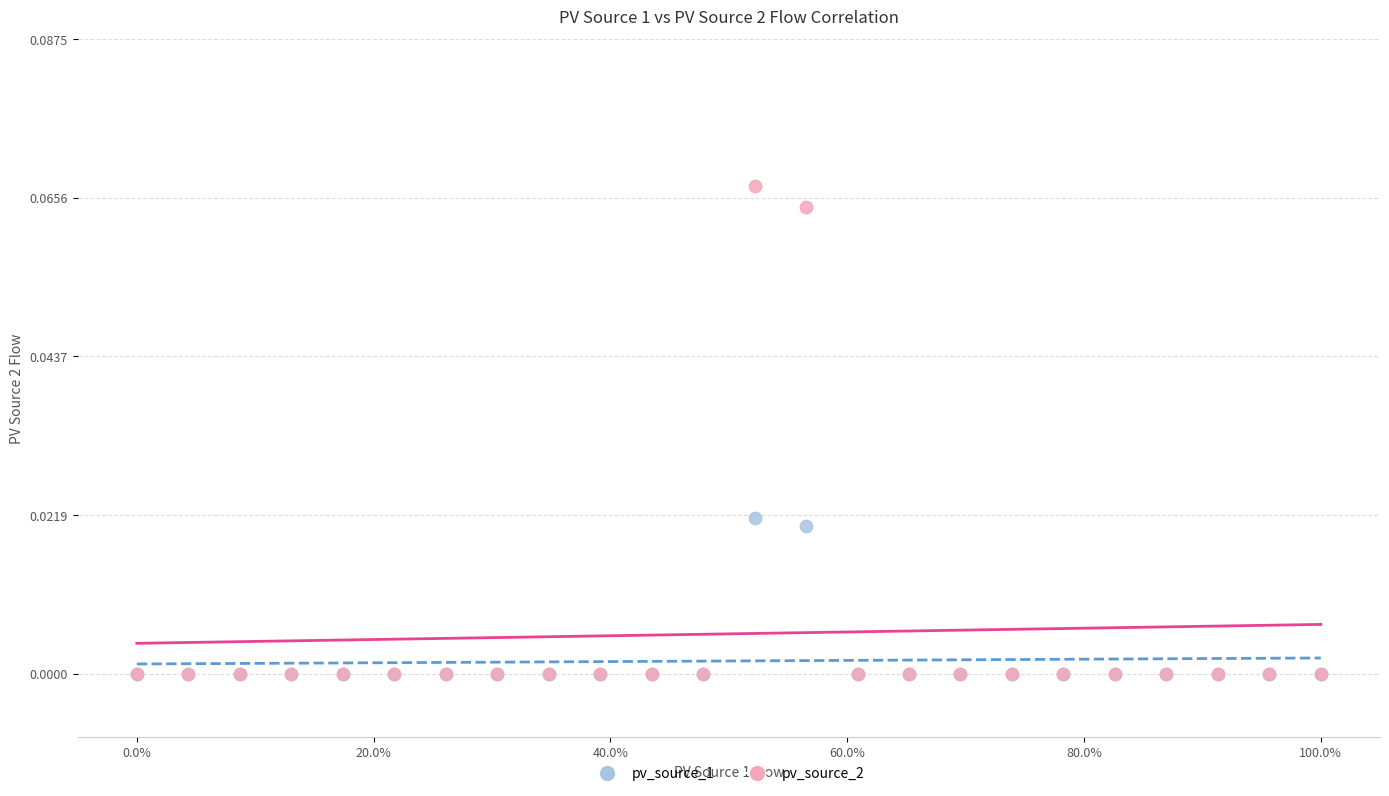

Which series reaches the maximum Y coordinate?

pv_source_2